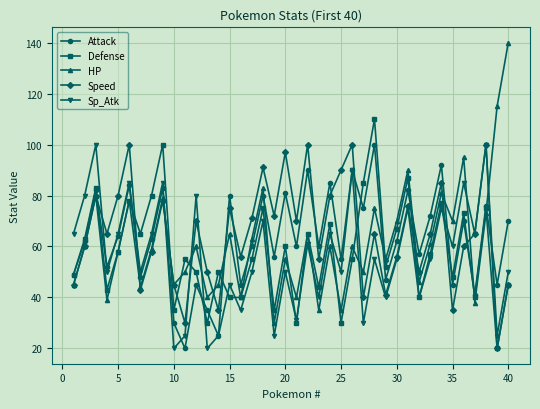

What is the value of the HP point at the 8th from the left?

59